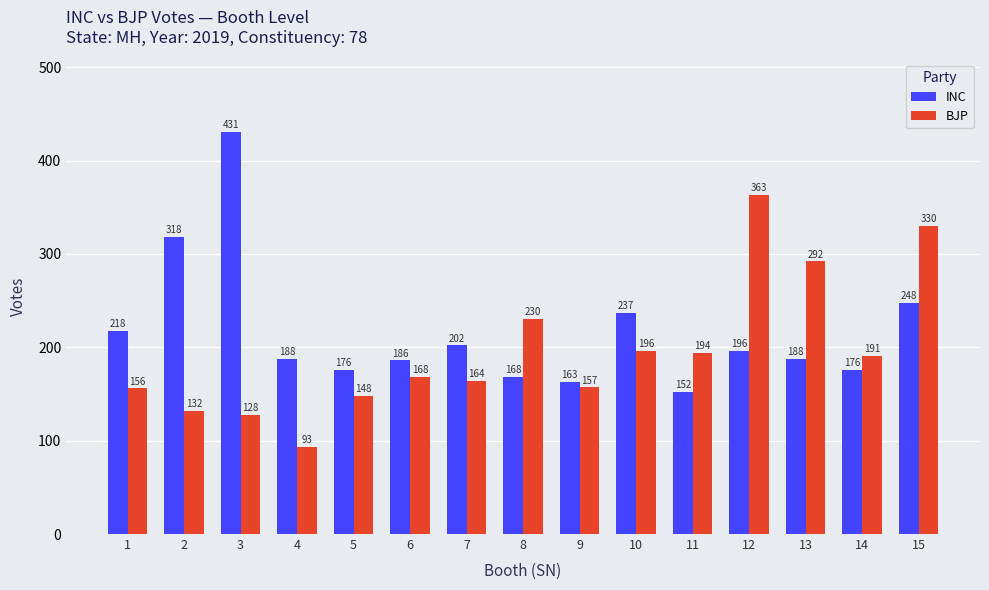

What is the value of the INC bar at the 7th from the left?

202